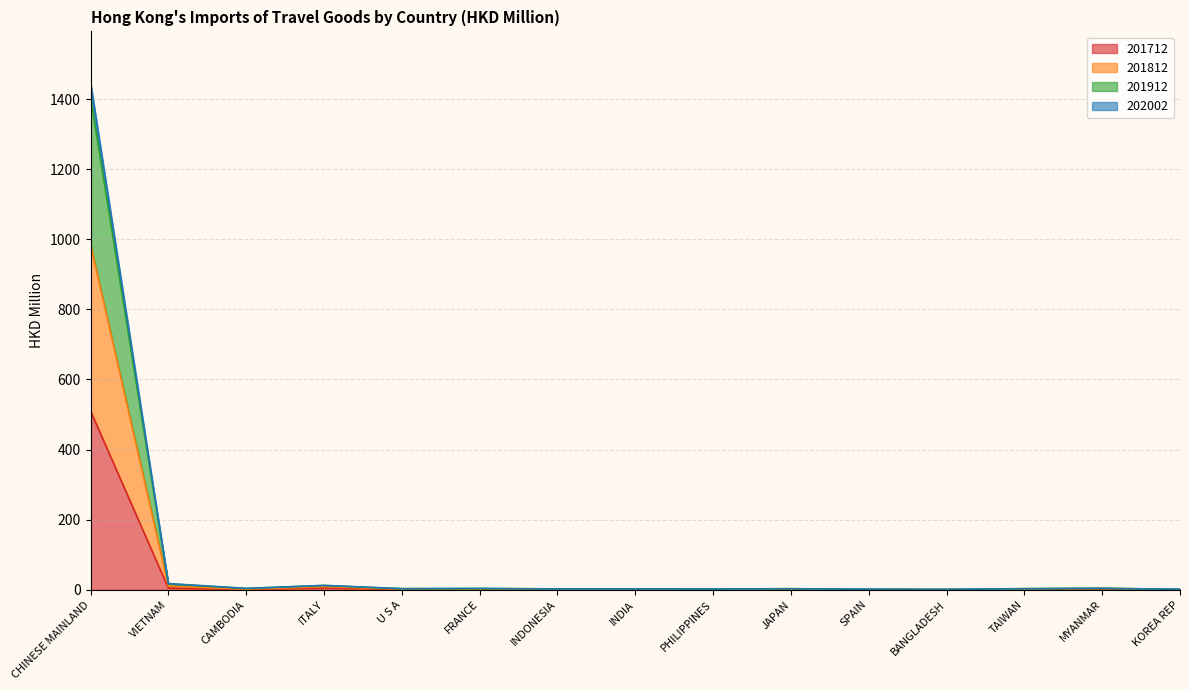

What is the total value across all series at CHINESE MAINLAND?

1448.1